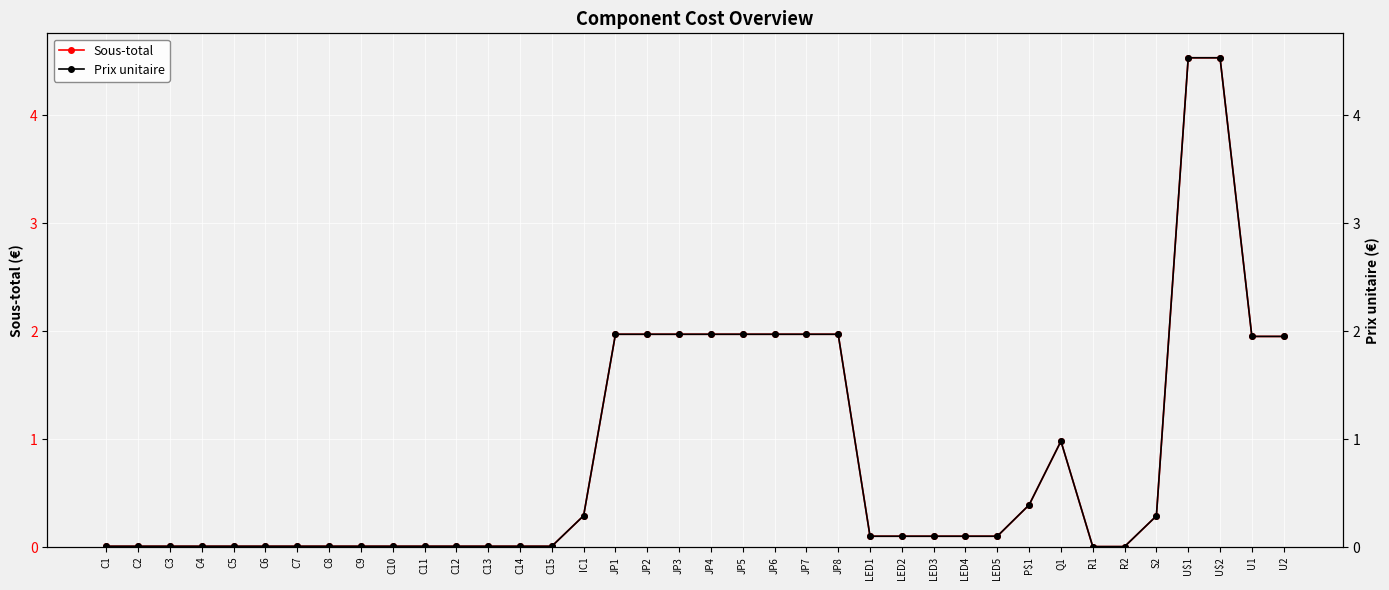

At which category is the sum across all series the highest?

U$1